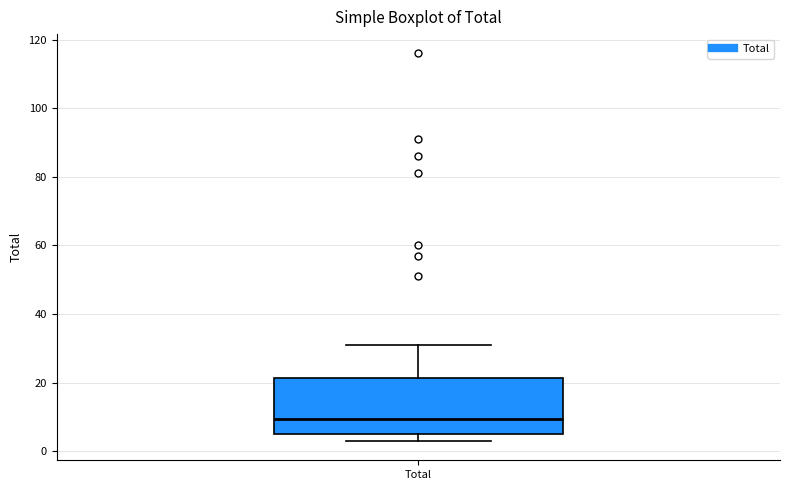

Read this box plot against the y-axis: the position of the median line, the range covered by the box, and the ends of both whiskers. The values are not printed on the chart, so give them approximately, as read against the axis.

median 10, box 6 to 22, whiskers 4 to 32